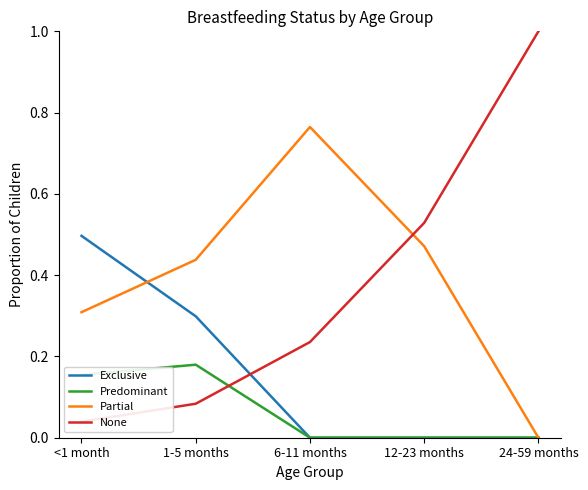

What is the value of the Exclusive point at the 1st from the left?

0.5